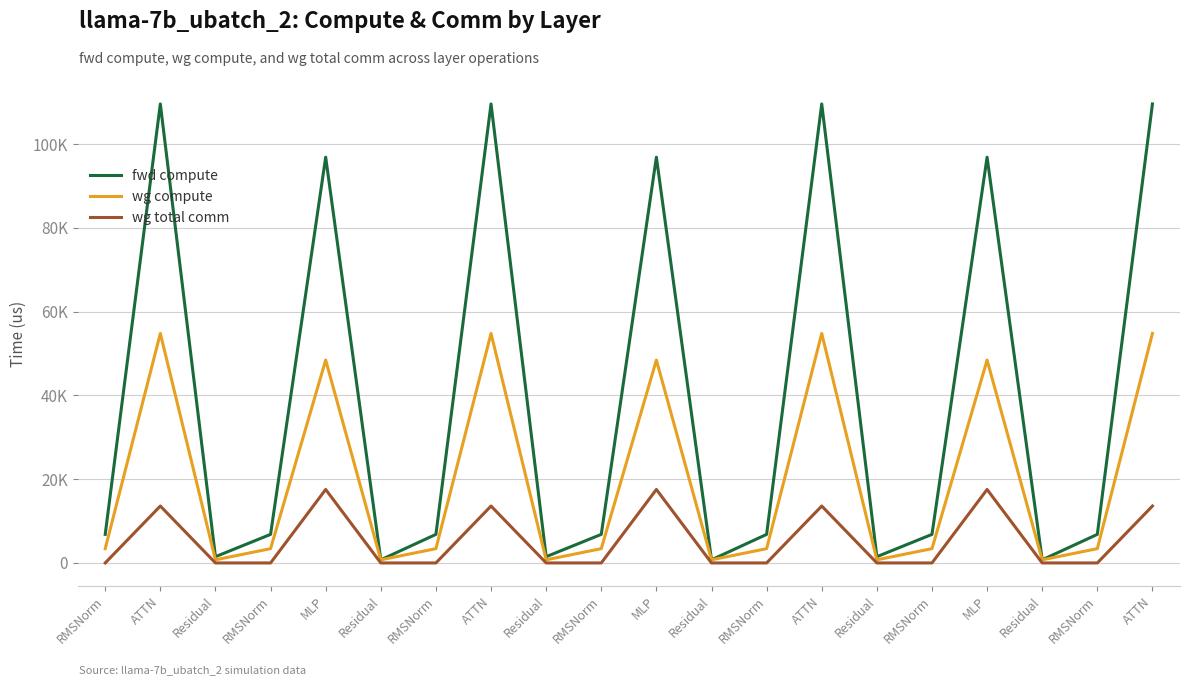

Between RMSNorm and ATTN, which series saw the biggest shift?

fwd compute